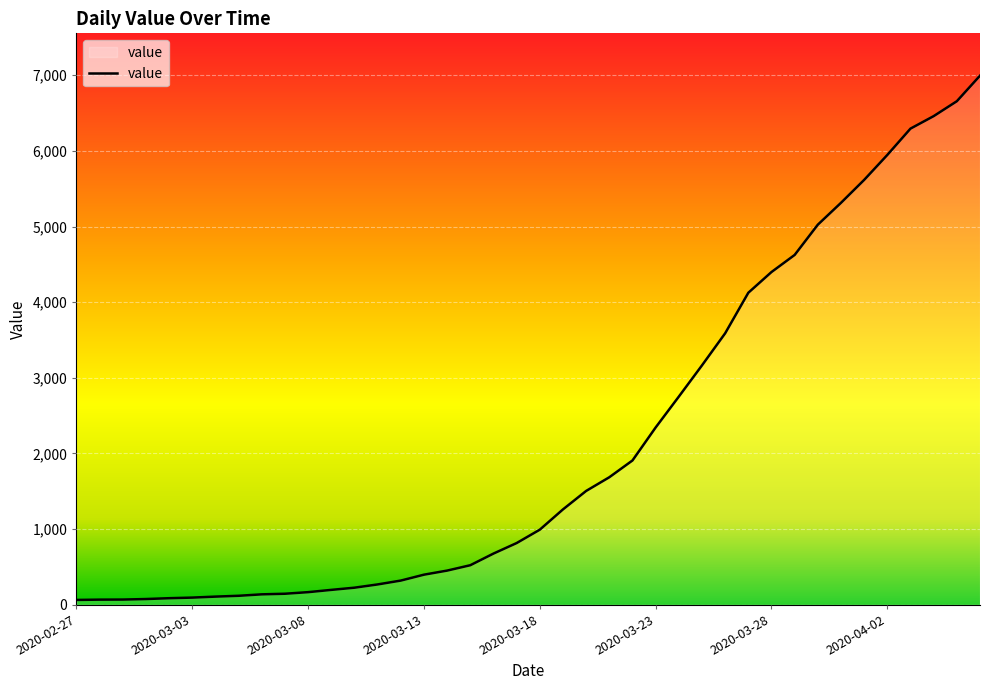

What is the greatest value displayed?

6995